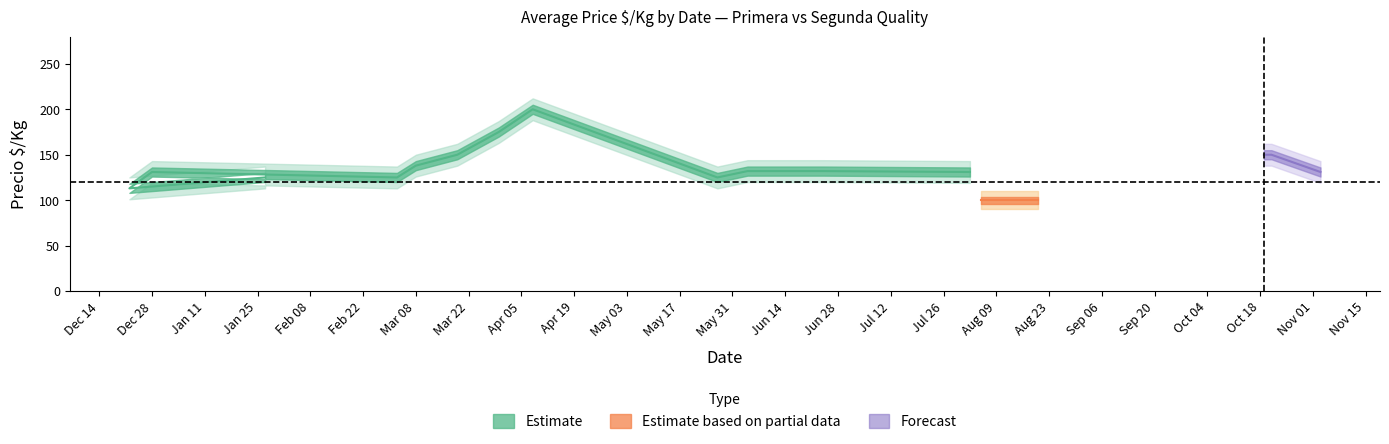

How many lines are shown in the chart?

6